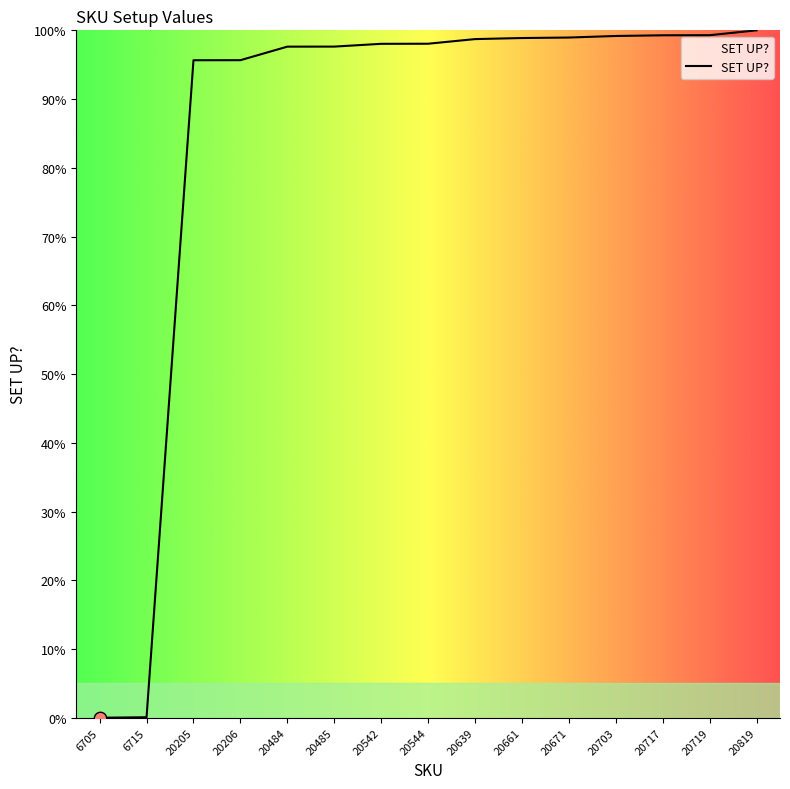

What is the change in value from 20661 to 20819?

+1.1